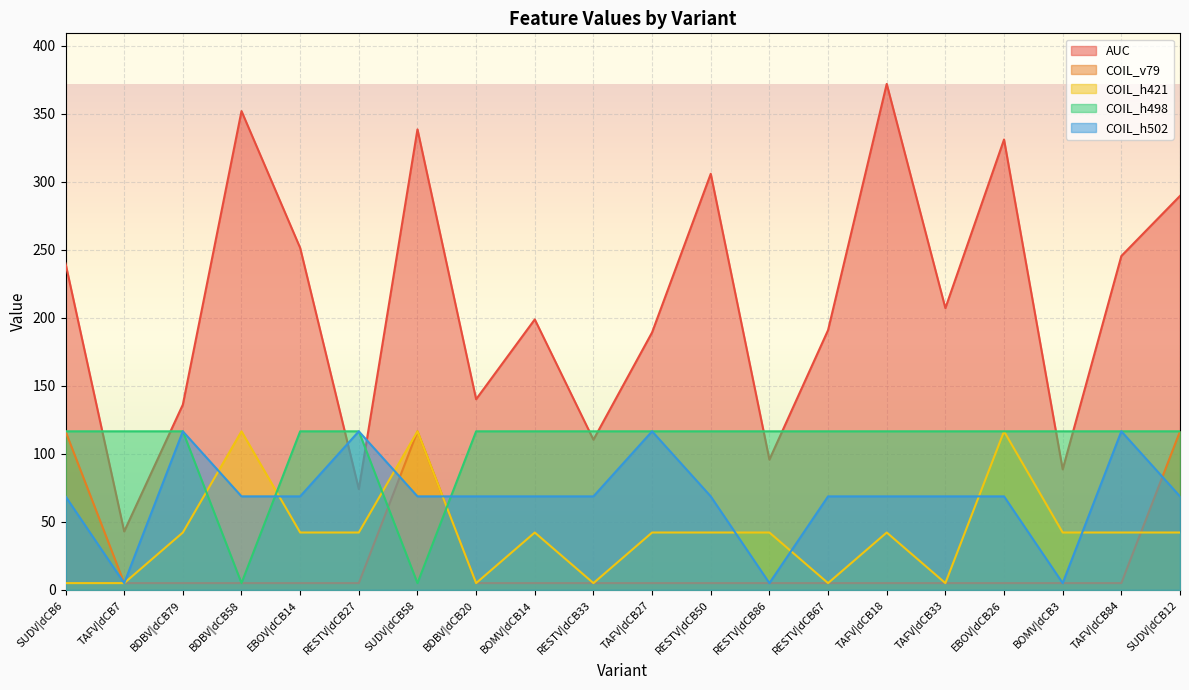

Rank the categories by COIL_h421 value from highest to lowest.

BDBV|dCB58, SUDV|dCB58, EBOV|dCB26, BDBV|dCB79, EBOV|dCB14, RESTV|dCB27, BOMV|dCB14, TAFV|dCB27, RESTV|dCB50, RESTV|dCB86, TAFV|dCB18, BOMV|dCB3, TAFV|dCB84, SUDV|dCB12, SUDV|dCB6, TAFV|dCB7, BDBV|dCB20, RESTV|dCB33, RESTV|dCB67, TAFV|dCB33